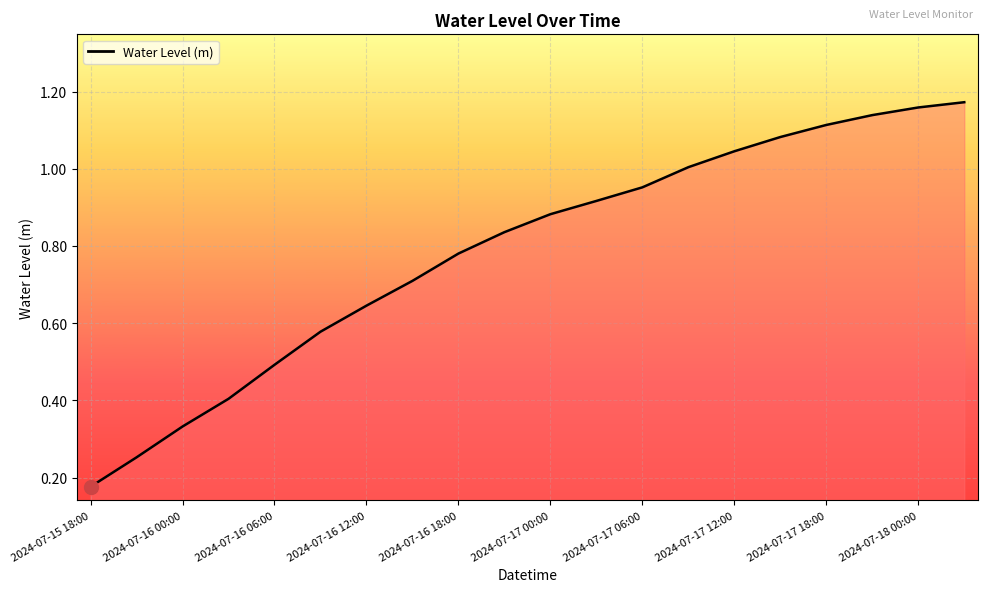

At which label is the value closest to 0?

2024-07-15 18:00